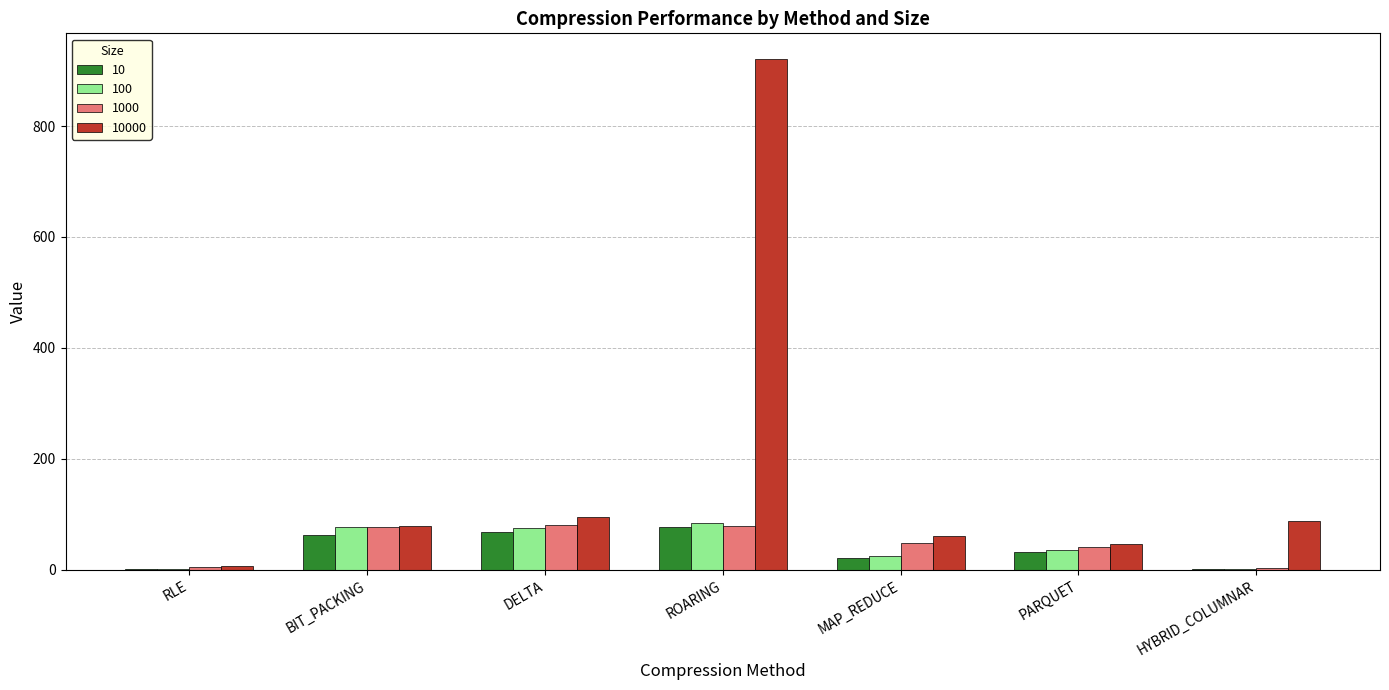

How many data points in 1000 are above 47?

4